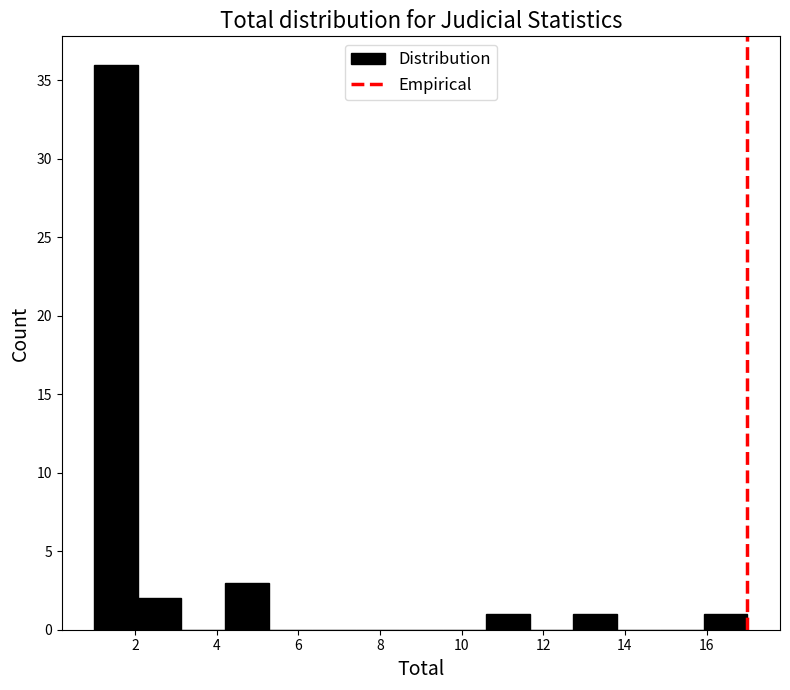

Reading left to right, transcribe this chart: for each bar, give the range it covers on the x-axis and its height. Neither the bar edges nor the heights are printed on the chart, so give them approximately, as read against the axes.

1.0 to 2.0: 36
2.0 to 3.2: 2
3.2 to 4.2: 0
4.2 to 5.2: 3
5.2 to 6.4: 0
6.4 to 7.4: 0
7.4 to 8.4: 0
8.4 to 9.6: 0
9.6 to 10.6: 0
10.6 to 11.6: 1
11.6 to 12.8: 0
12.8 to 13.8: 1
13.8 to 14.8: 0
14.8 to 16.0: 0
16.0 to 17.0: 1